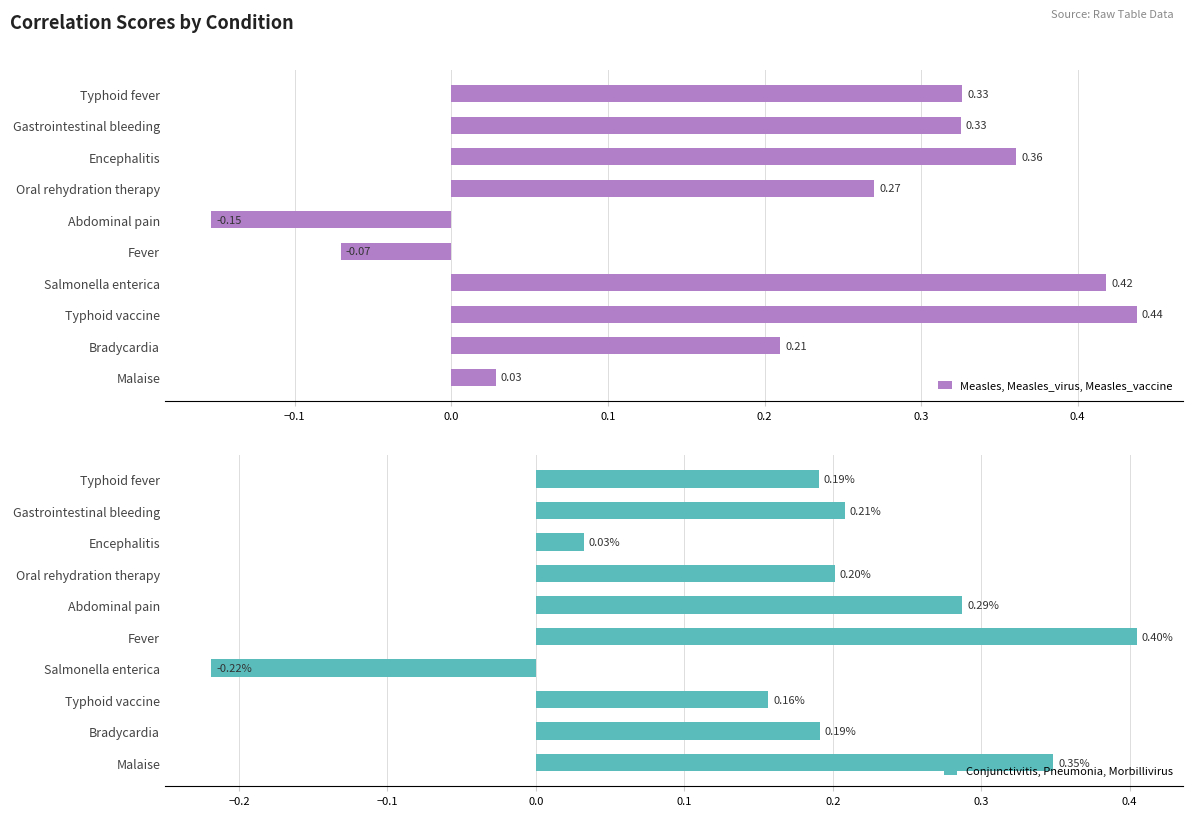

How many groups of bars are there?

10